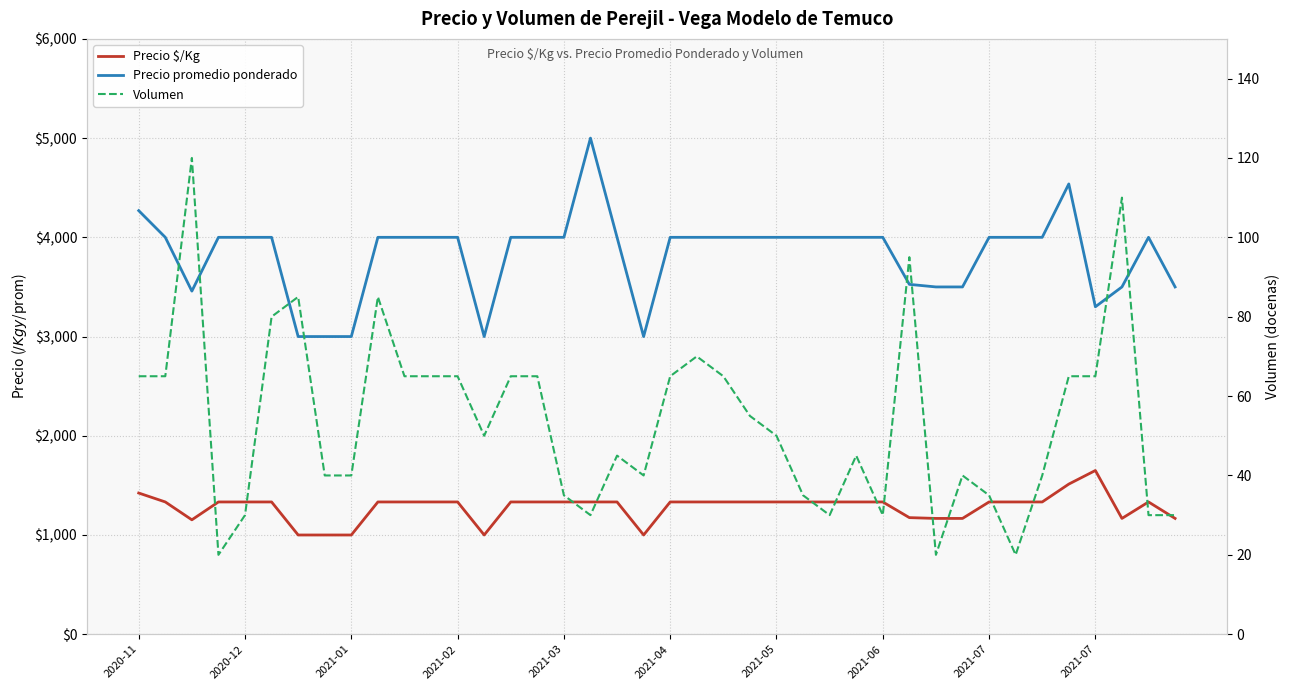

Rank the series at 30 from highest to lowest value.

Precio promedio ponderado, Precio $/Kg, Volumen